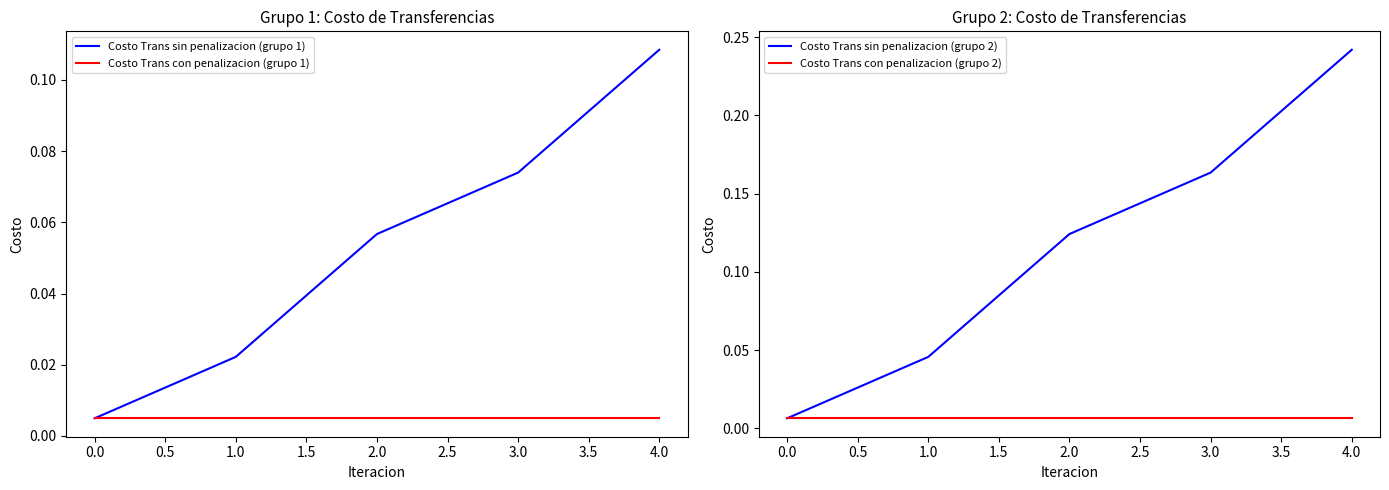

Is the value of Costo Trans sin penalizacion (grupo 2) at 3.0 greater than the value of Costo Trans con penalizacion (grupo 2) at 0.0?

Yes